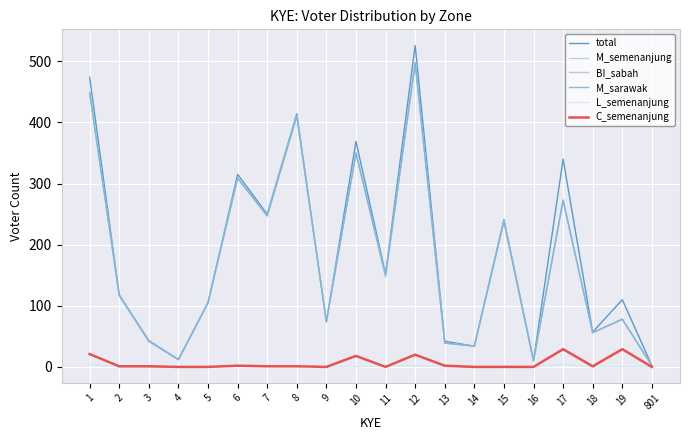

What is the difference between the maximum and minimum values in the C_semenanjung series?

29